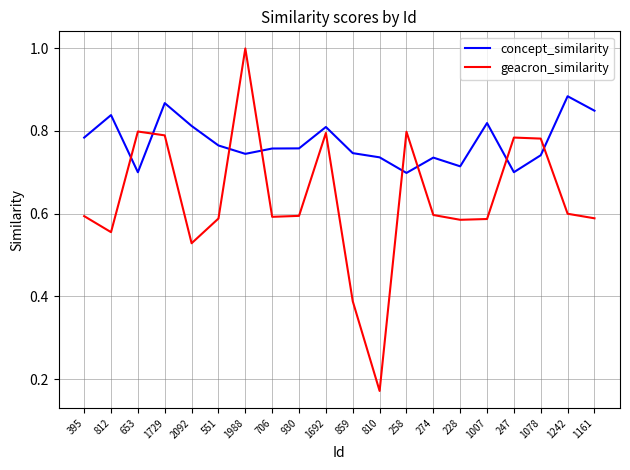

Which category has the lowest value across all series?

810